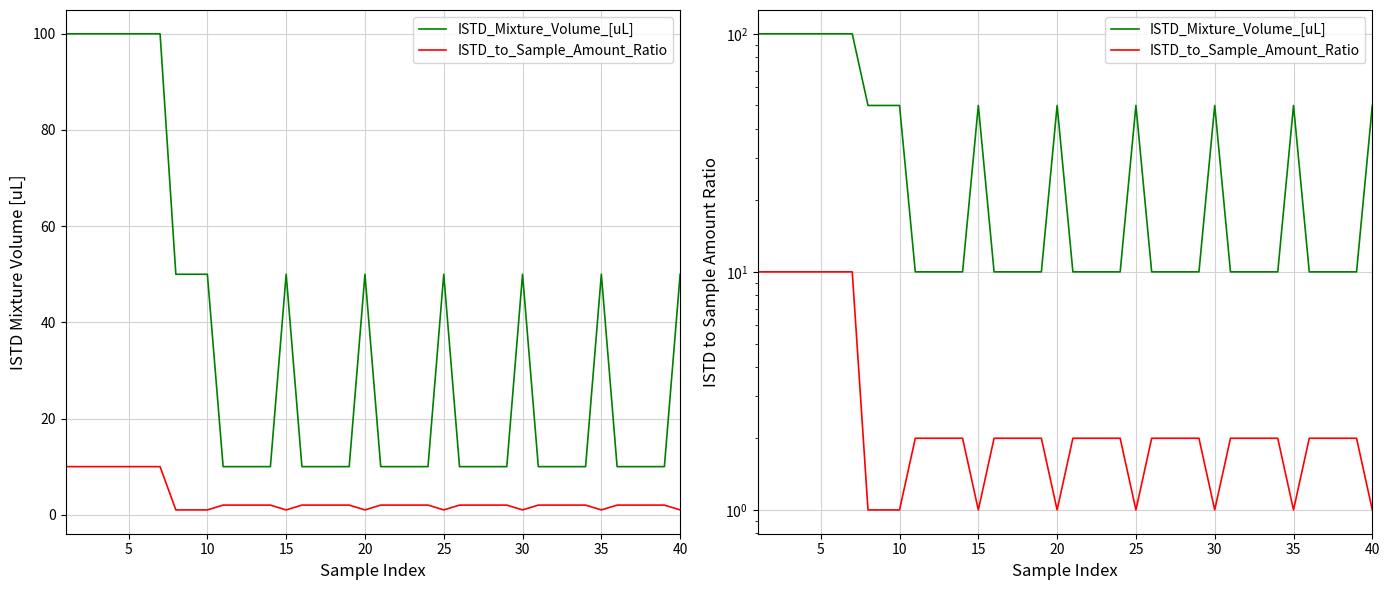

Does the chart display data point markers on the line(s)?

No